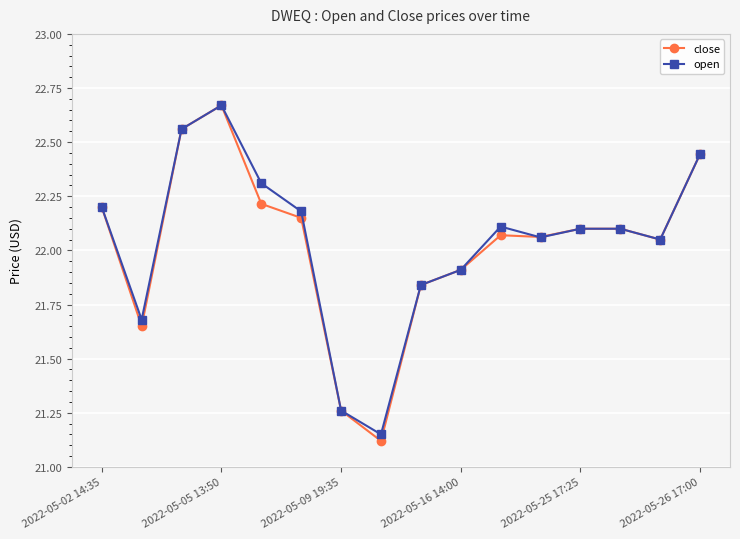

At how many categories does at least one series exceed 22?

11